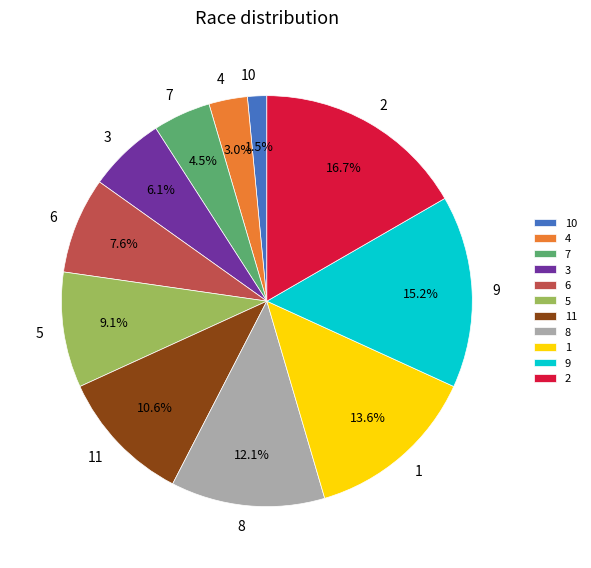

How many segments does this pie chart have?

11